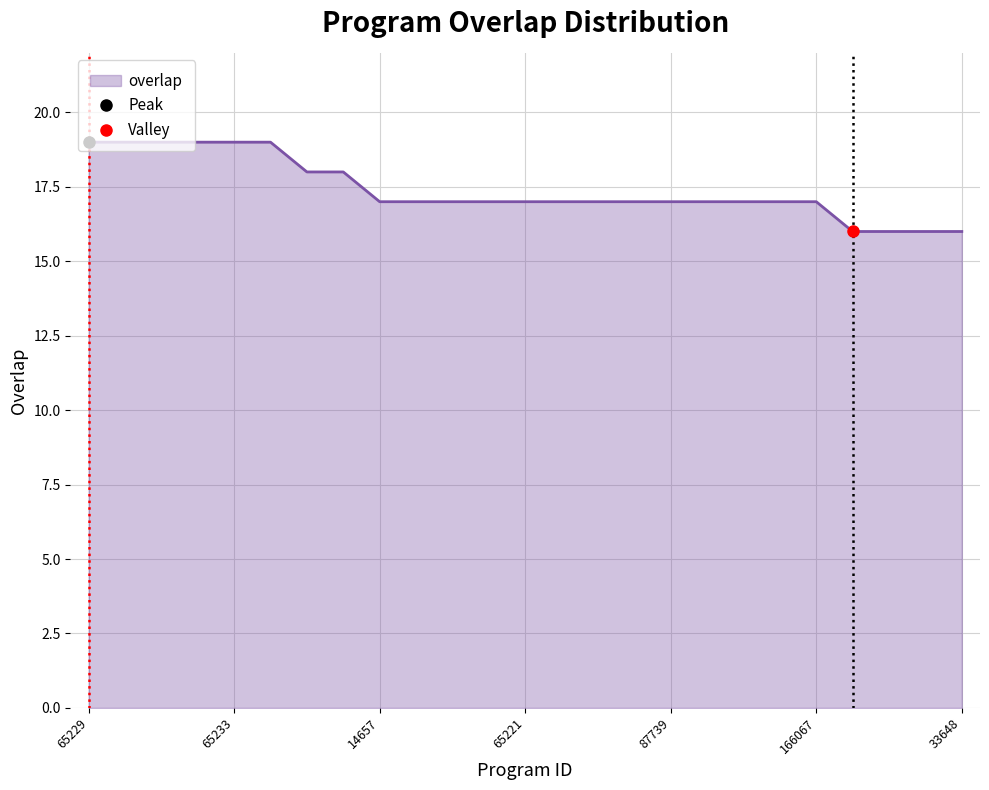

What is the ratio of the value at 14657 to the value at 65229?

0.9